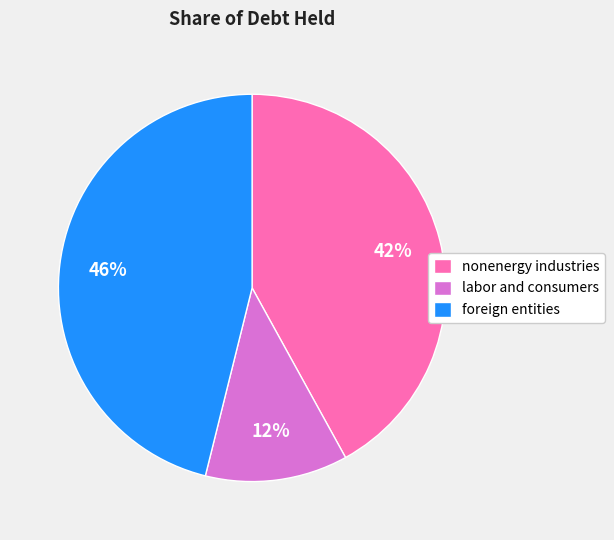

To the nearest percent, what is the difference between the nonenergy industries and foreign entities slice percentages?

4%